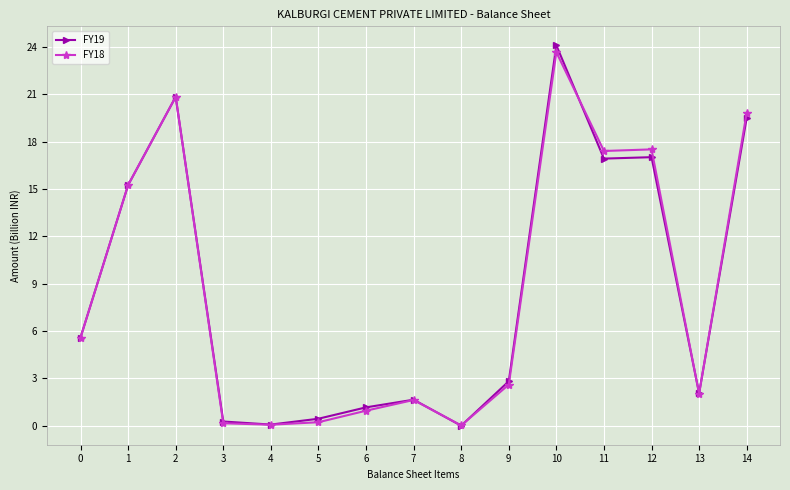

What is the total value across all series at 7?

3.3